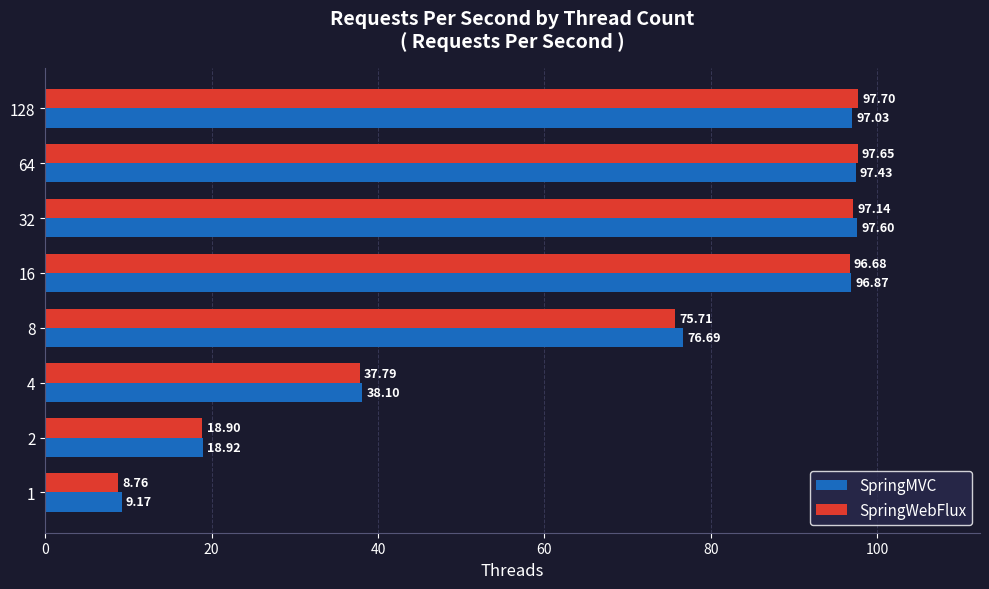

Which series changed the most between 2 and 8?

SpringMVC